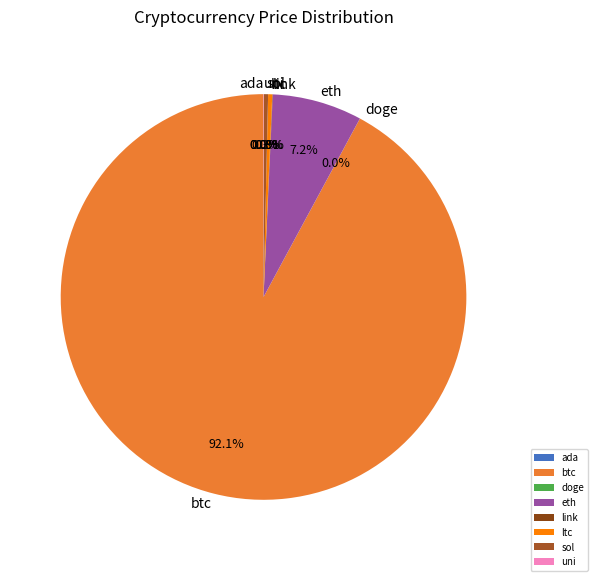

Is the sum of ltc and btc greater than half?

Yes